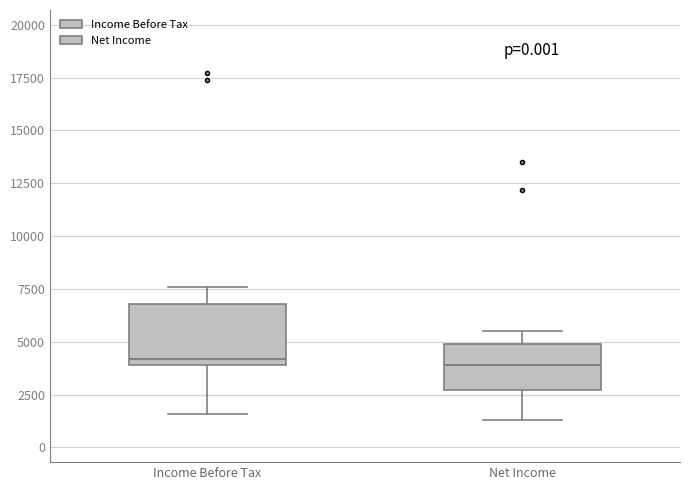

Comparing the boxes themselves (not the whiskers), which one is the tallest?

Income Before Tax